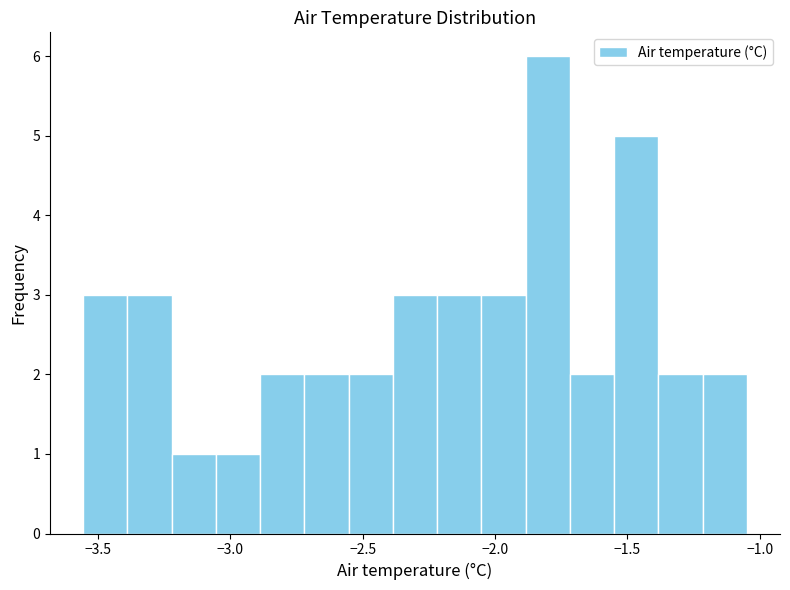

Read against the x-axis, roughly where is the centre of the tallest bar?

-1.80